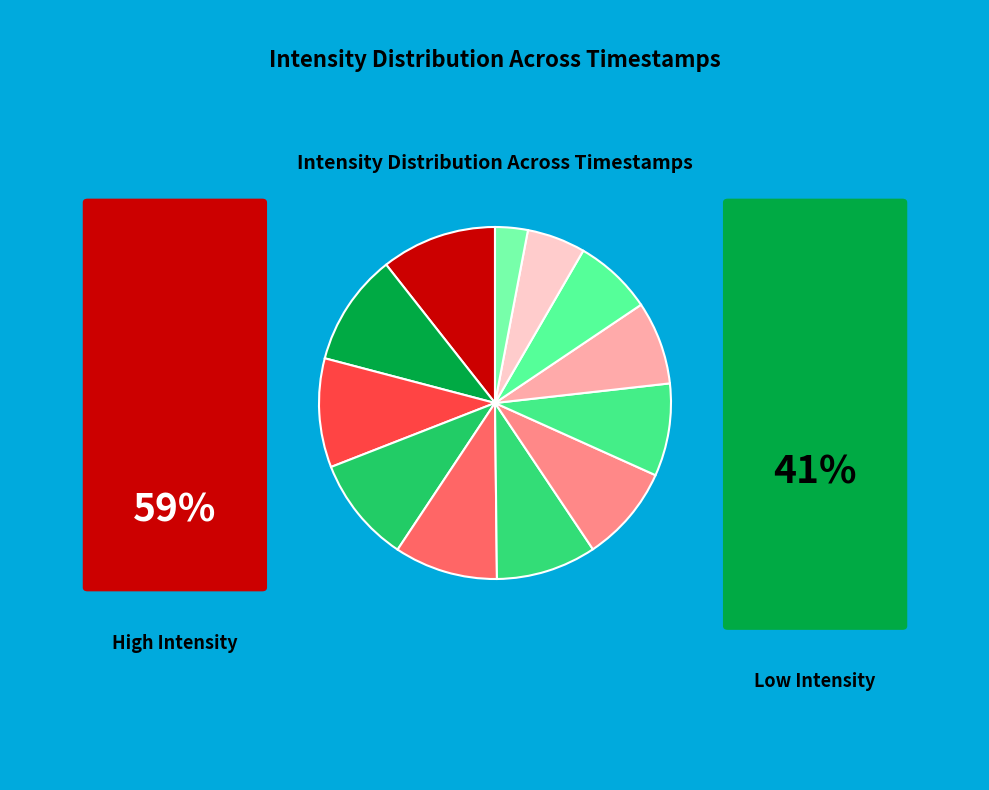

To the nearest percent, what is the average slice percentage?

8%